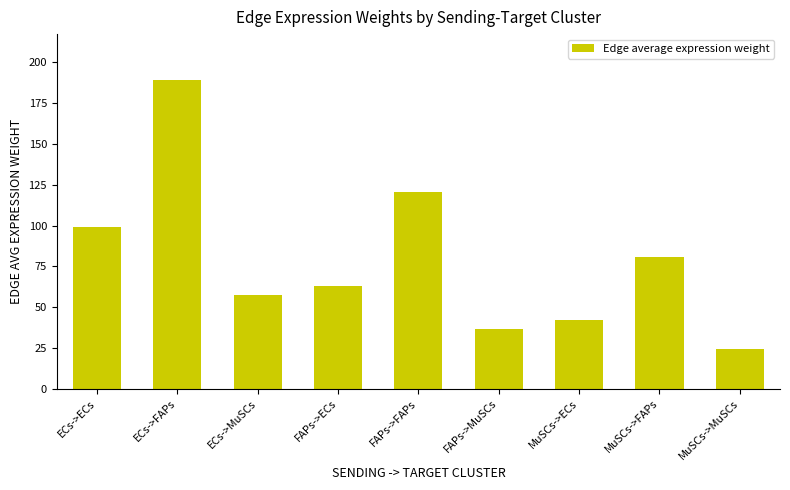

The value at ECs->ECs is 98.9. True or false?

True